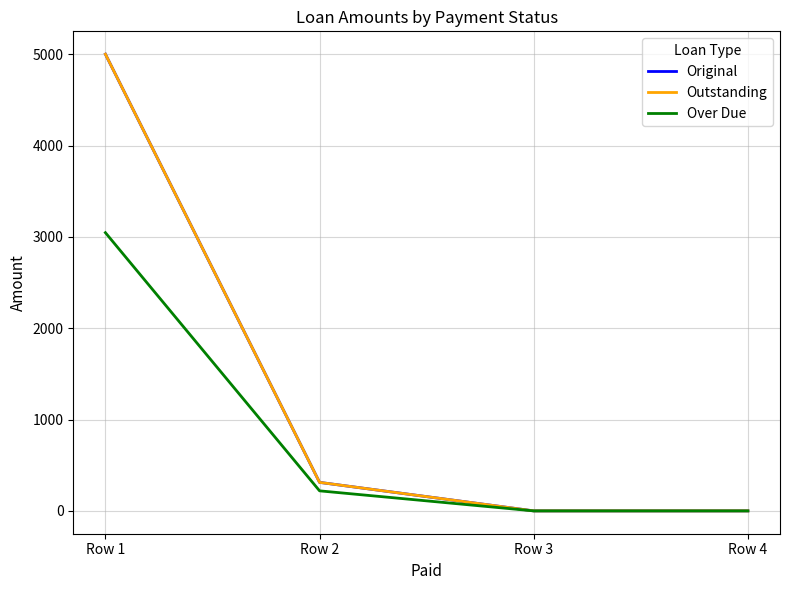

Is this an area chart (filled region under the line)?

No